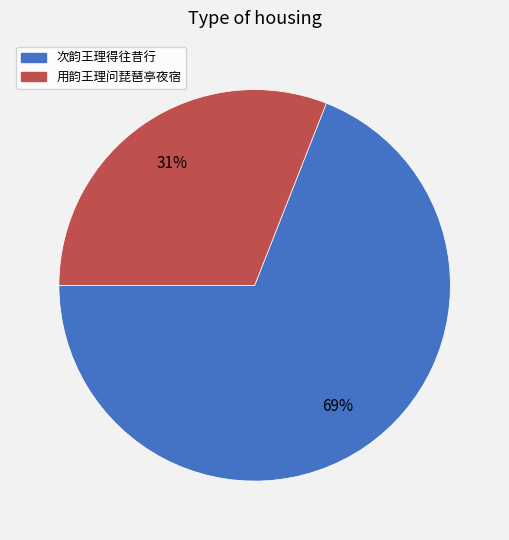

To the nearest percent, what percentage of the pie is 次韵王理得往昔行?

69%